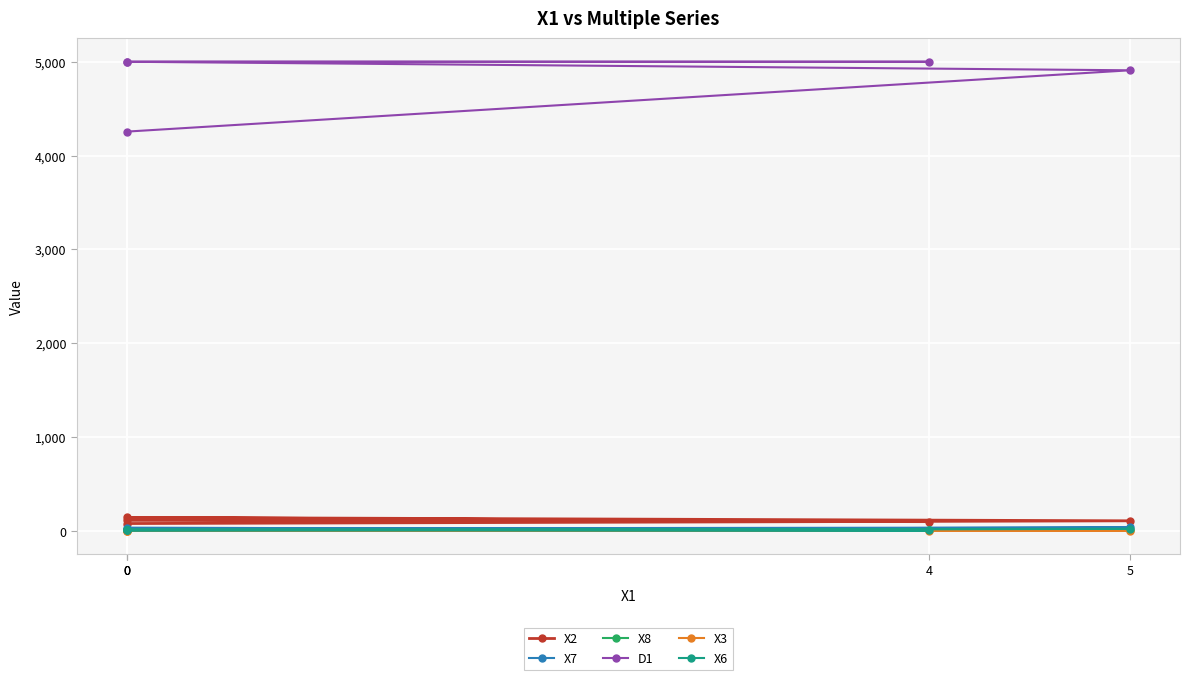

At which label does X6 first exceed 8?

5